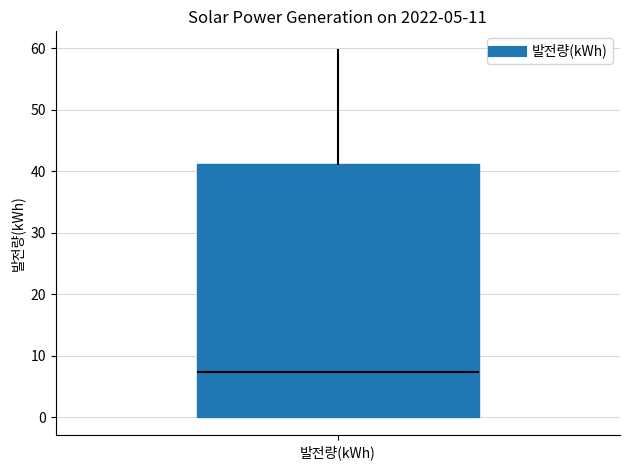

Where does the median line of the box for 발전량(kWh) sit on the y-axis? The values are not printed on the chart, so give them approximately, as read against the axis.

7